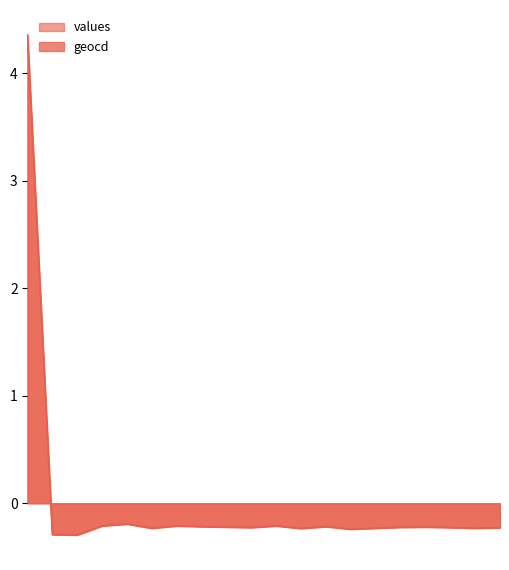

How many values in the geocd series exceed 0?

1